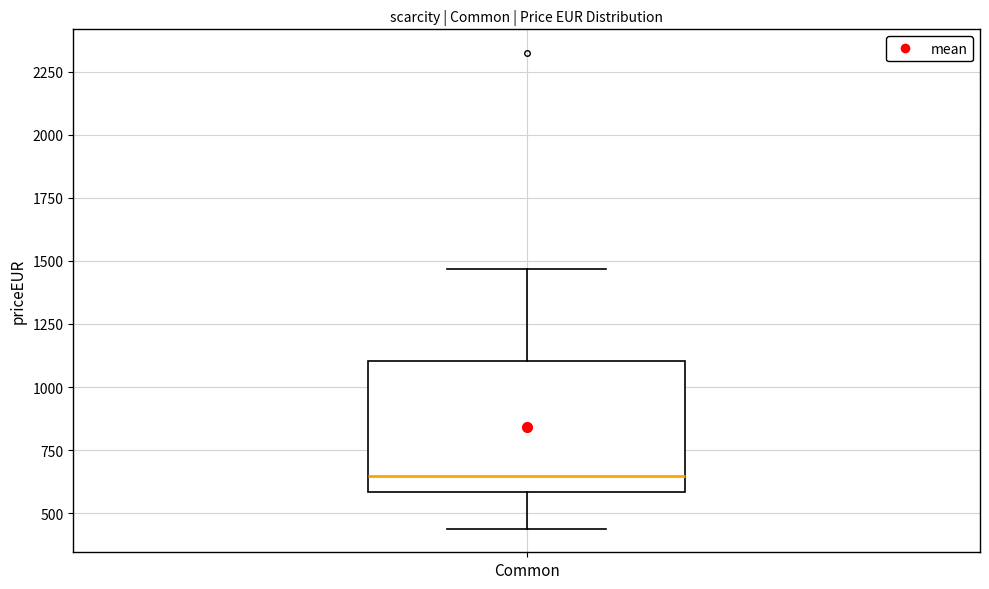

Transcribe this box plot: give where the median line is, the range the box spans, and where the two whiskers end, as read against the y-axis. The values are not printed on the chart, so give them approximately, as read against the axis.

median 650, box 600 to 1100, whiskers 450 to 1450